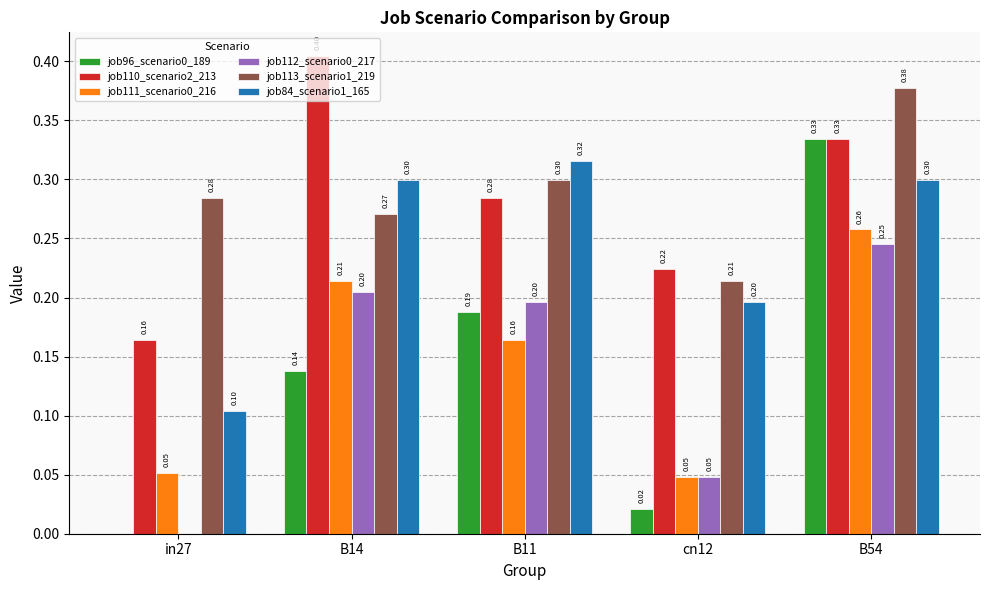

What is the sum of the job110_scenario2_213 values at B54 and B14?

0.7